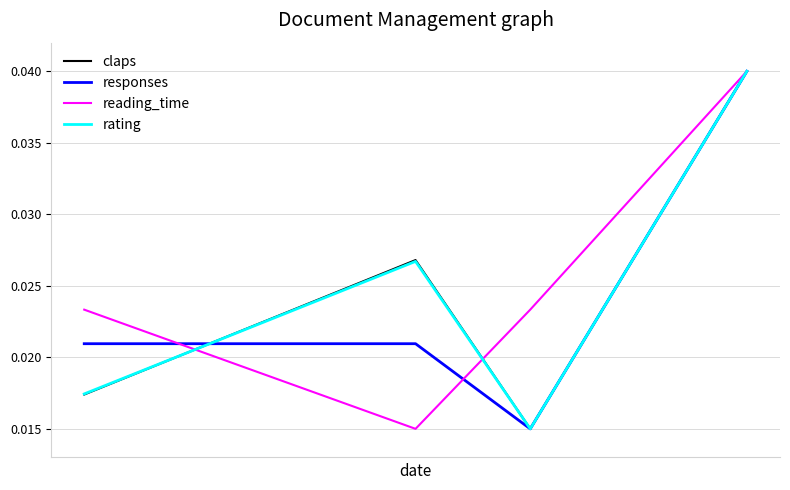

What are all the series names shown in the legend?

claps, responses, reading_time, rating